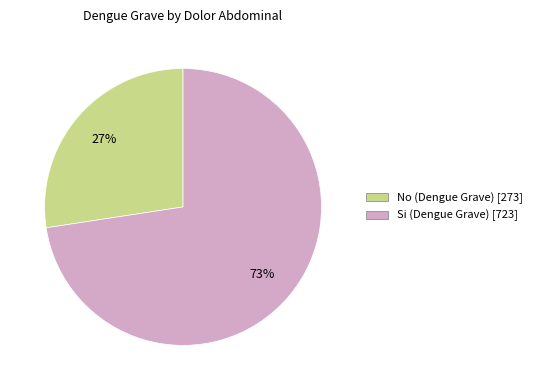

Is Si (Dengue Grave) the majority of the pie?

Yes